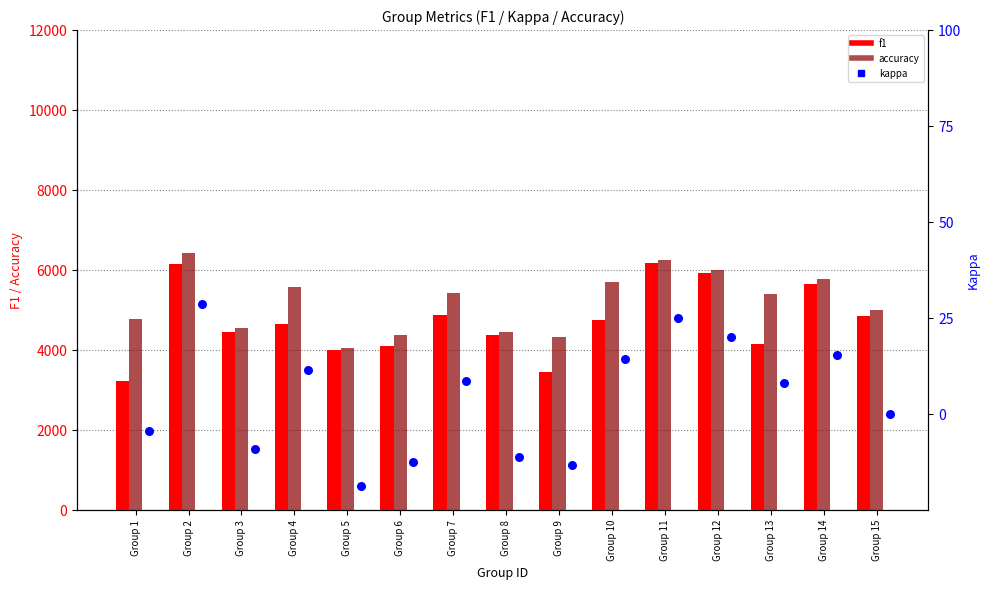

Which series reaches the minimum Y coordinate?

kappa